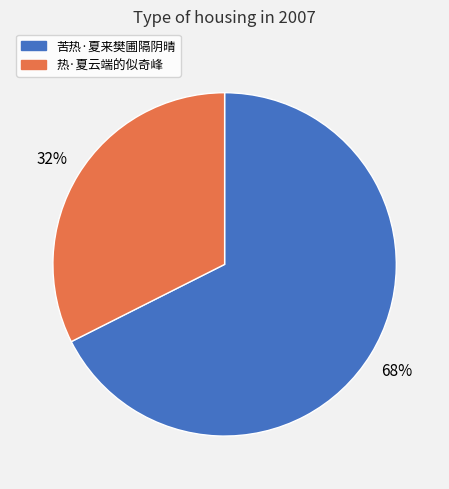

To the nearest percent, what is the average slice percentage?

50%